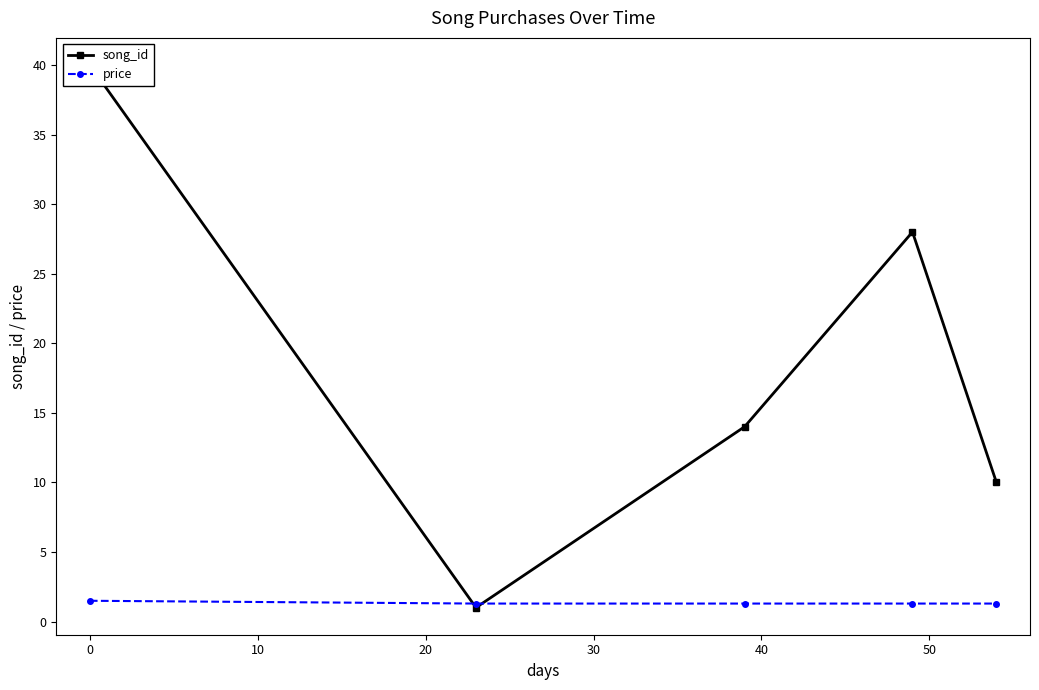

What is the value of the price point at the 2nd from the left?

1.3